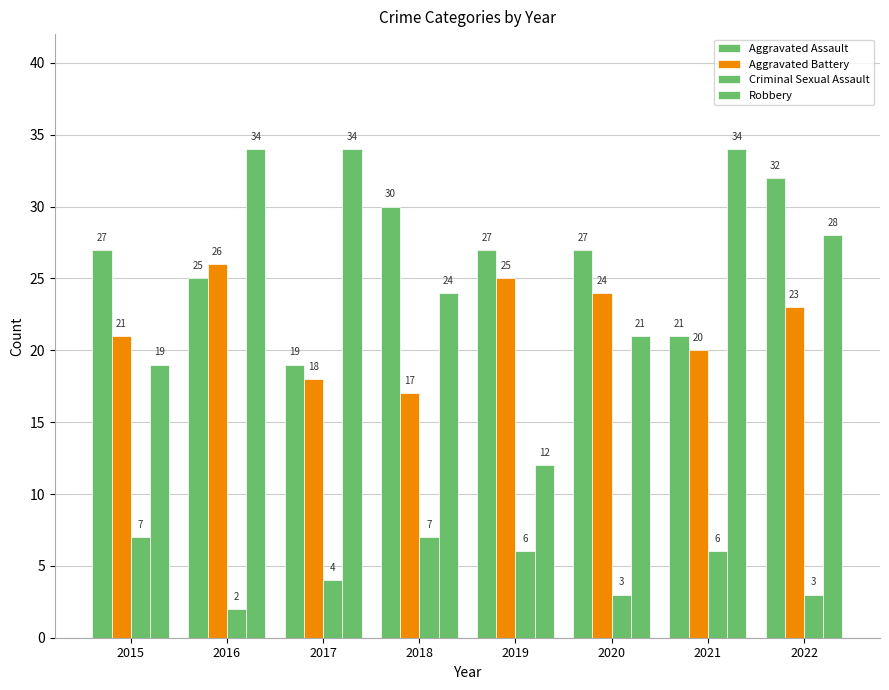

List the series in order of their peak value, highest first.

Robbery, Aggravated Assault, Aggravated Battery, Criminal Sexual Assault